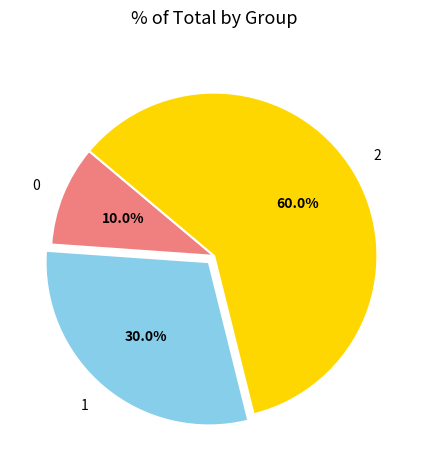

Is it true that 0 is 10% of the pie?

True